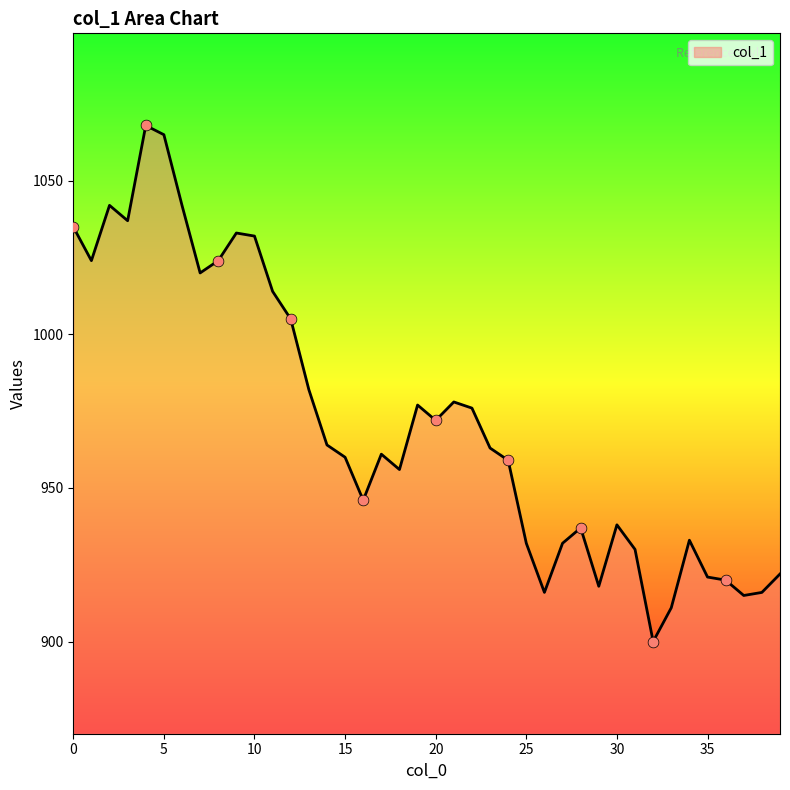

What is the maximum value shown in the chart?

1068